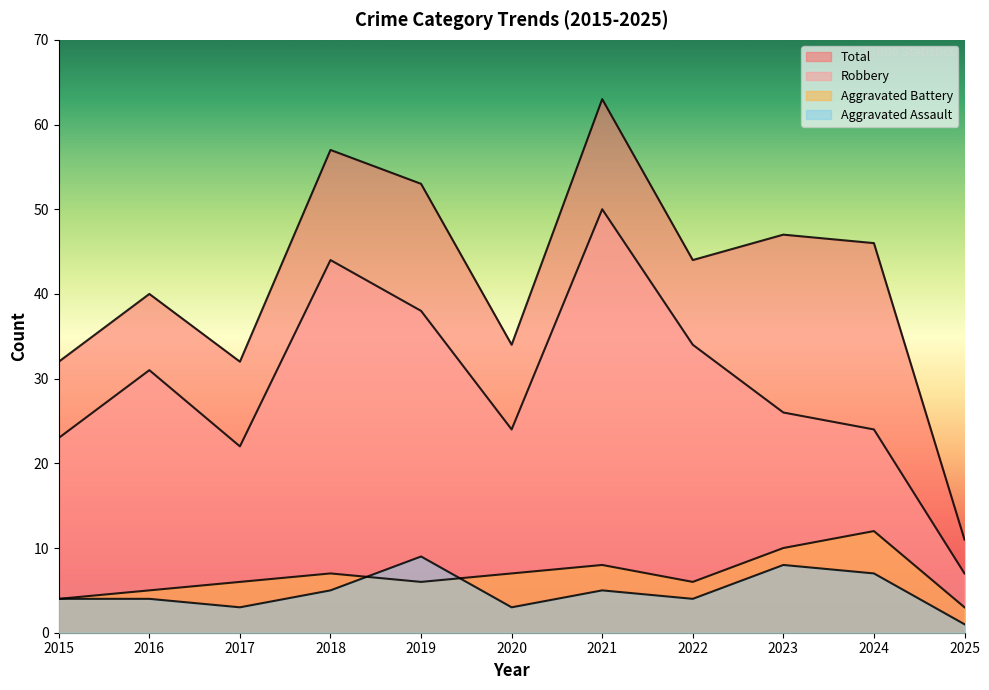

List the series in order of their peak value, lowest first.

Aggravated Assault, Aggravated Battery, Robbery, Total